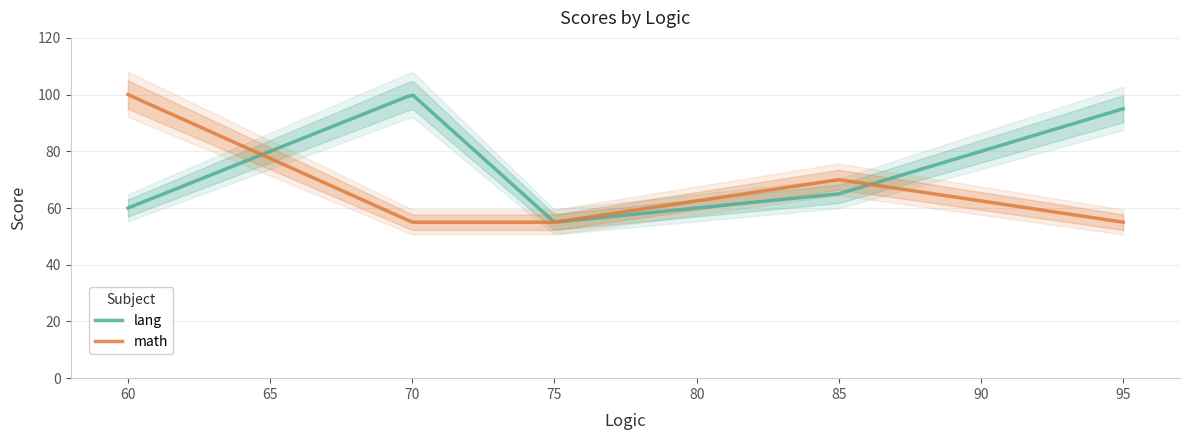

Which series has the largest total across all categories?

lang